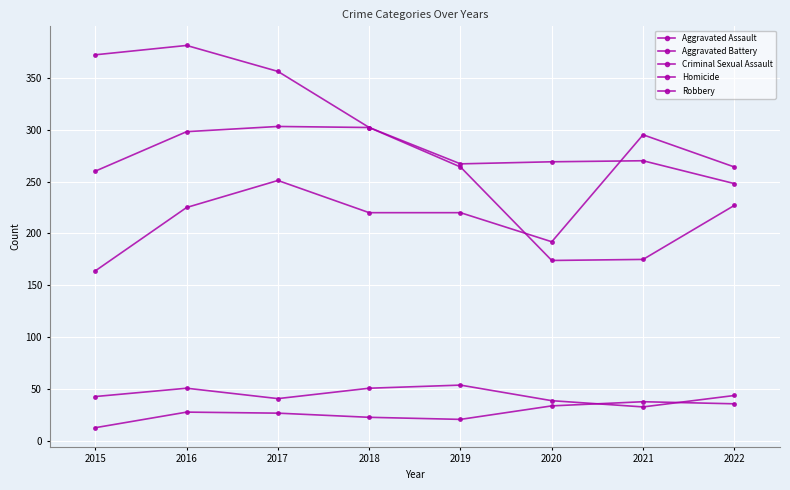

What is the value of the Robbery point at the 8th from the left?

227